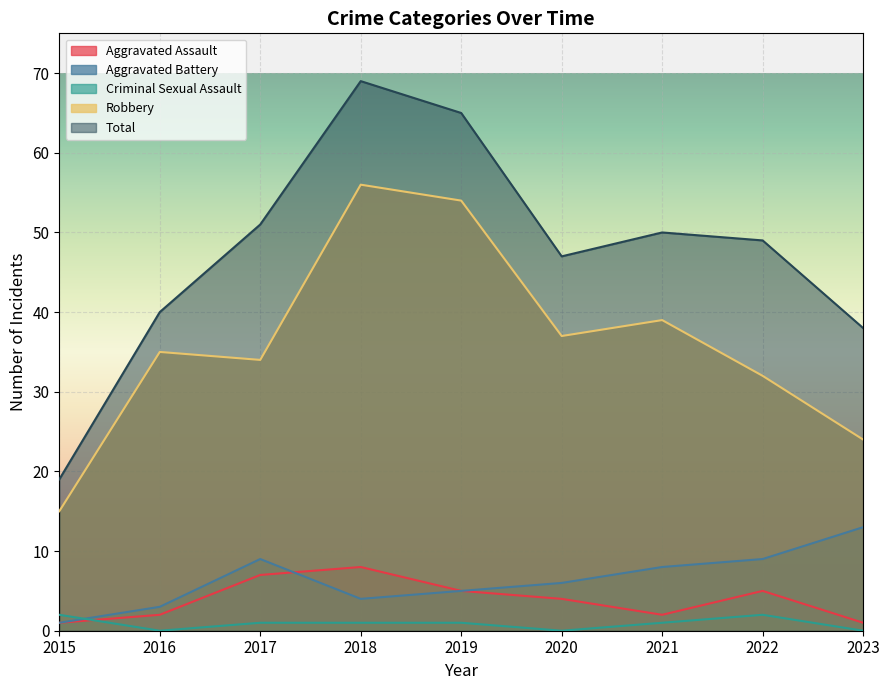

At which category does Criminal Sexual Assault reach its first local valley?

2016